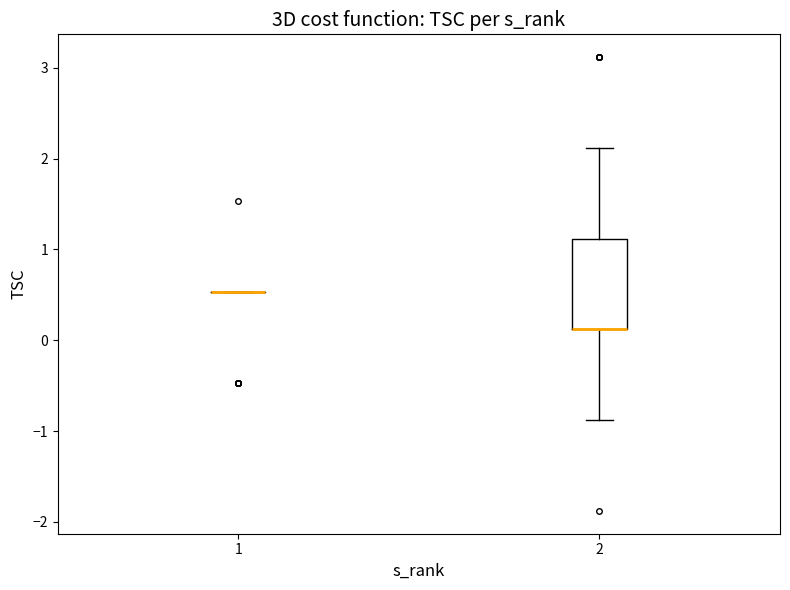

Comparing the boxes themselves (not the whiskers), which one is the tallest?

2